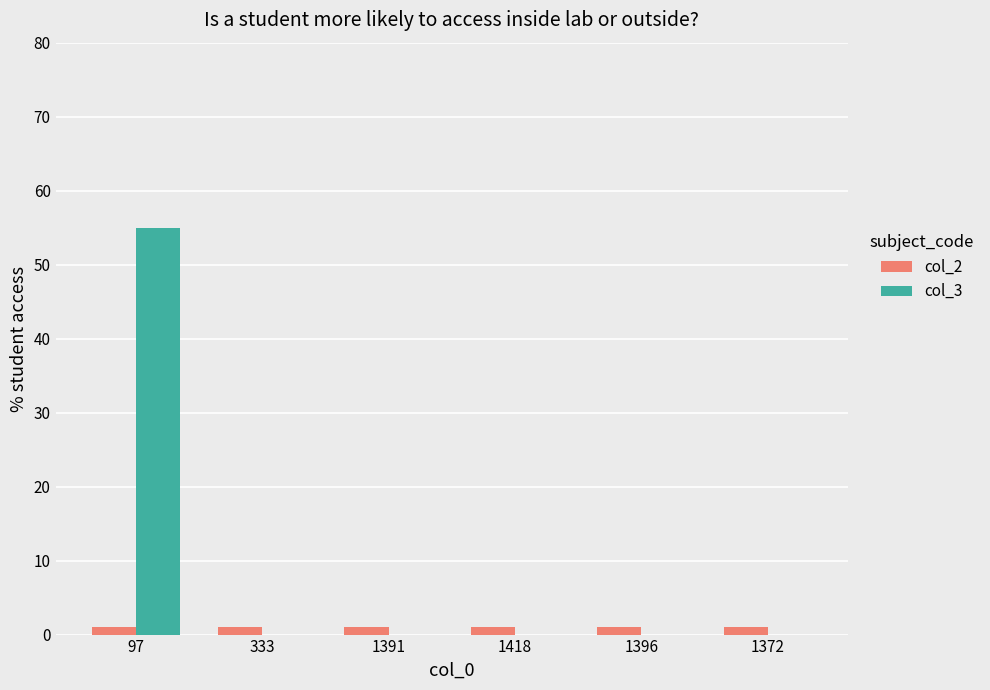

Which category has the highest value in the col_3 series?

97